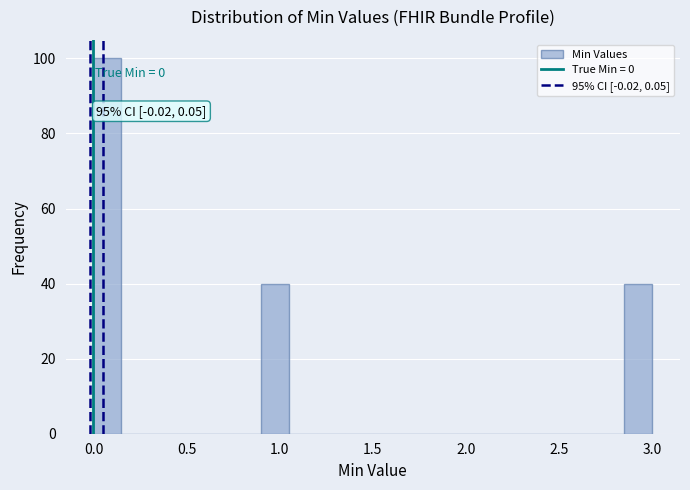

Around what value on the x-axis is the tallest bar? Give the approximate position of its centre, as read against the axis.

0.10